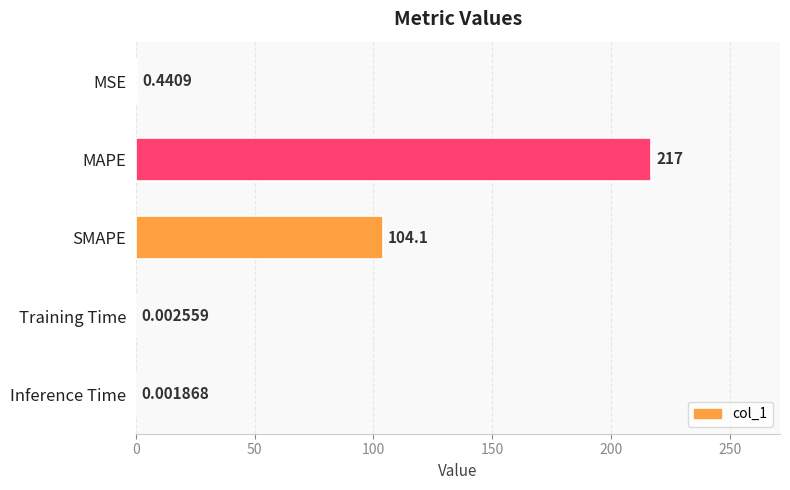

At which label is the value closest to 108?

SMAPE